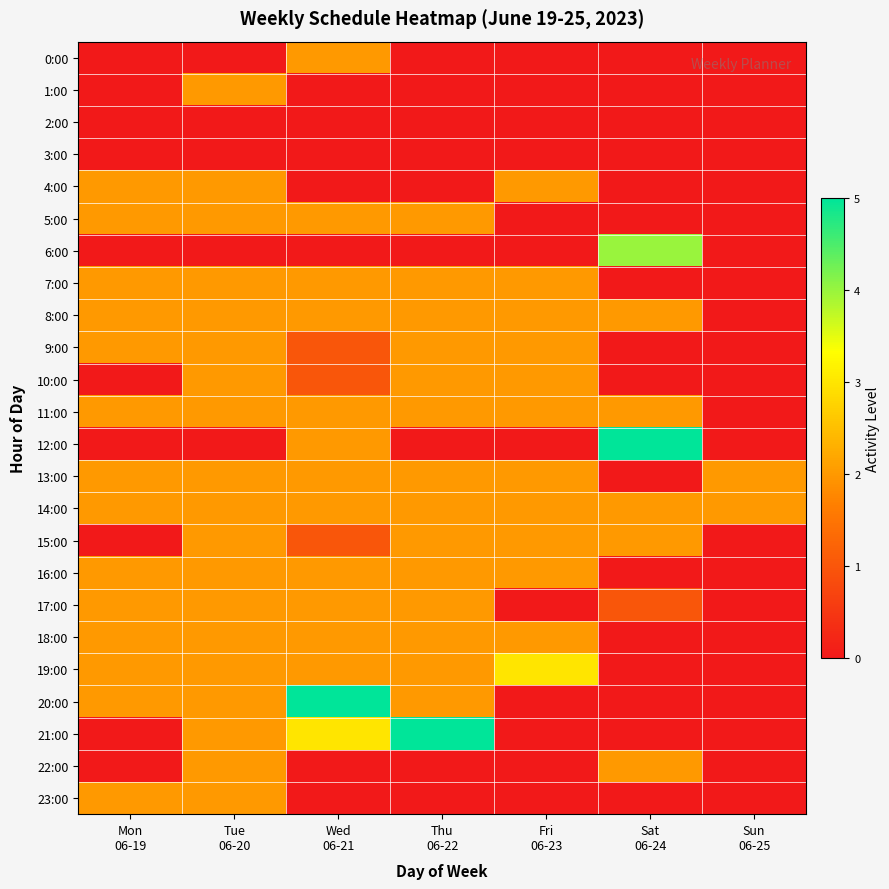

What is the spread (max minus min) of values at Thu
06-22?

5